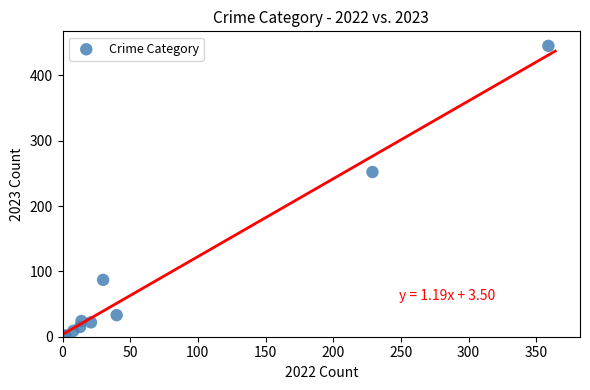

What Y value in the scatter plot is closest to 223?

252